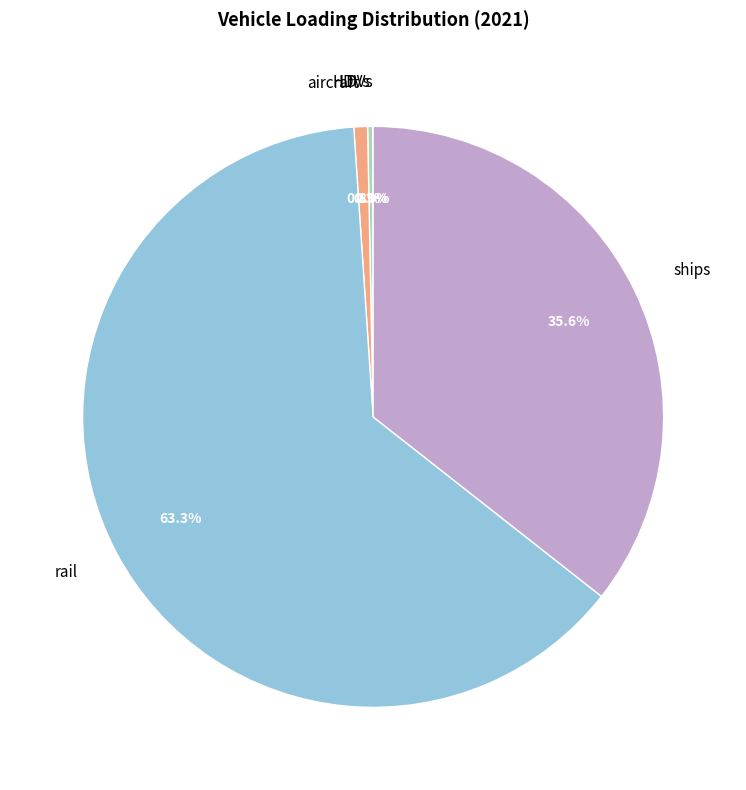

To the nearest percent, what is the difference between the largest and smallest slice percentages?

63%